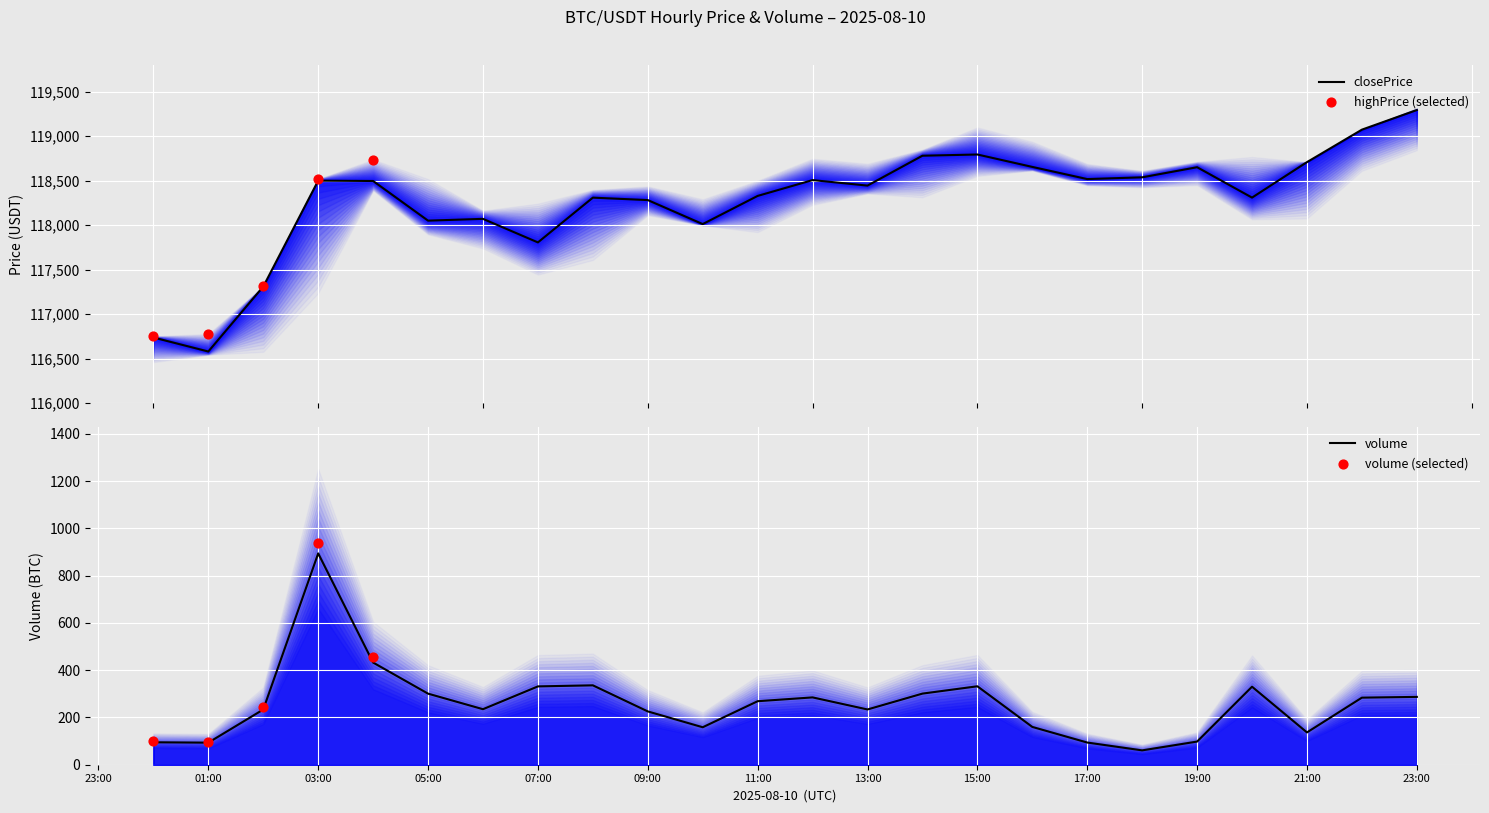

What is the total value across all series at 2025-08-10 10:00:00?

118170.6